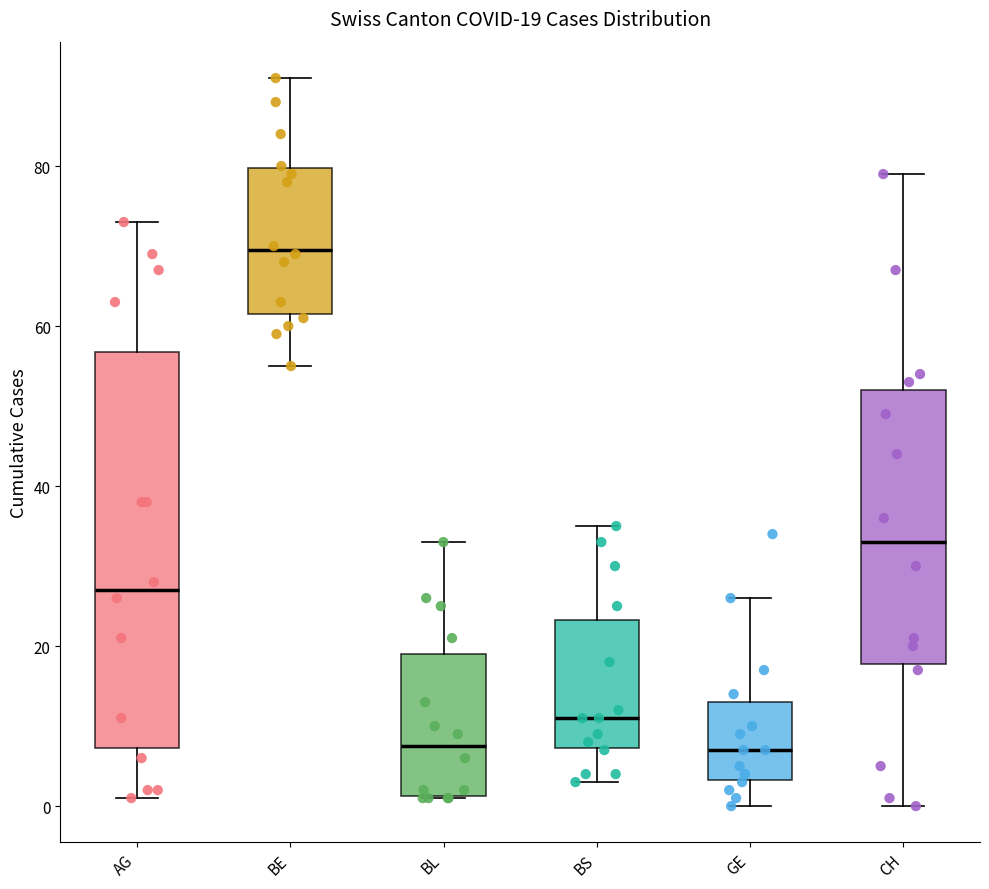

Comparing the boxes themselves (not the whiskers), which one is the tallest?

AG